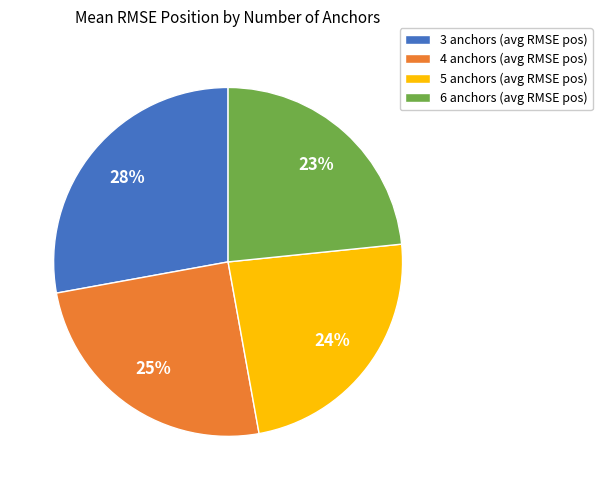

Which slice is the largest?

3 anchors